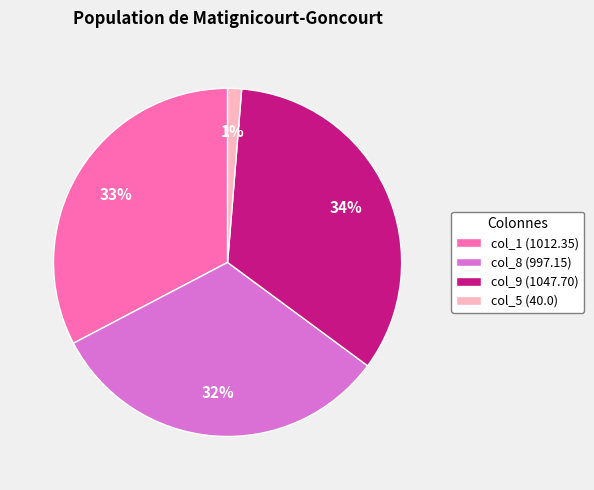

Does col_5 (40.0) represent more than half of the total?

No